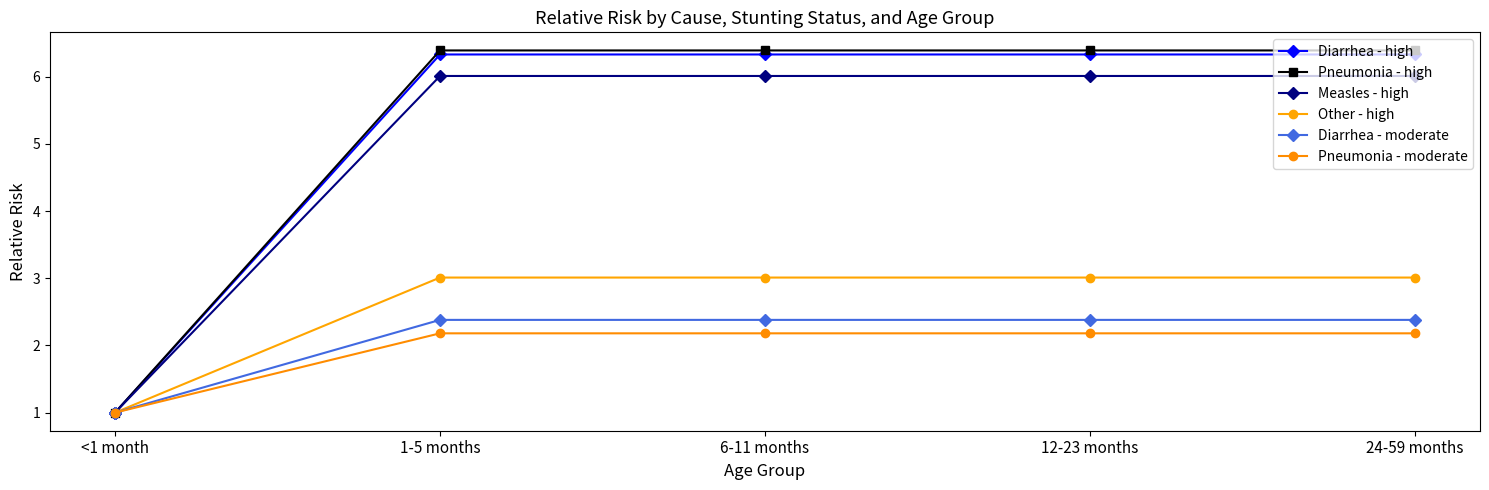

What is the average value of the Pneumonia - moderate series?

1.9